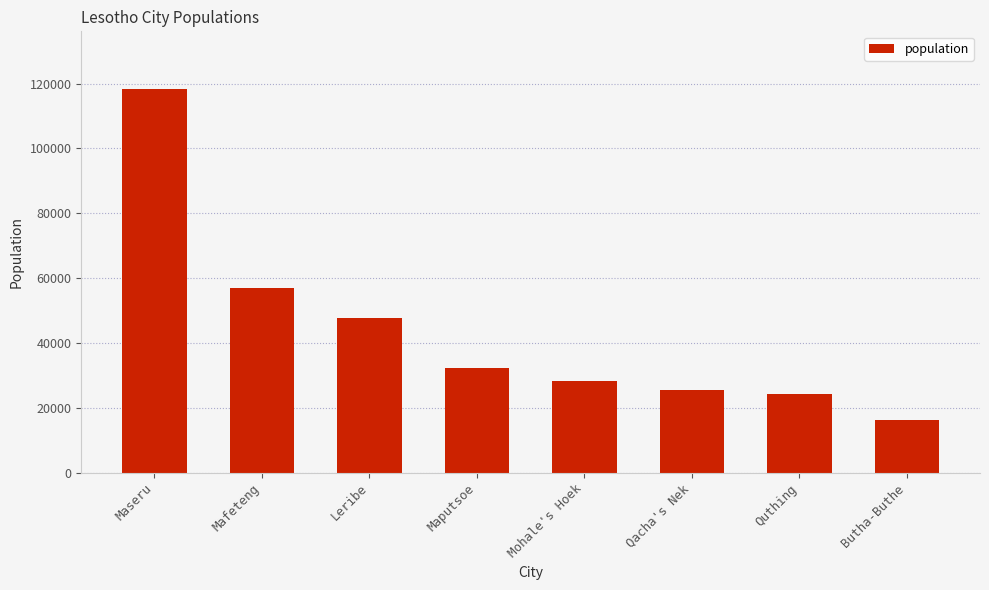

List the labels in order of value, largest first.

Maseru, Mafeteng, Leribe, Maputsoe, Mohale's Hoek, Qacha's Nek, Quthing, Butha-Buthe